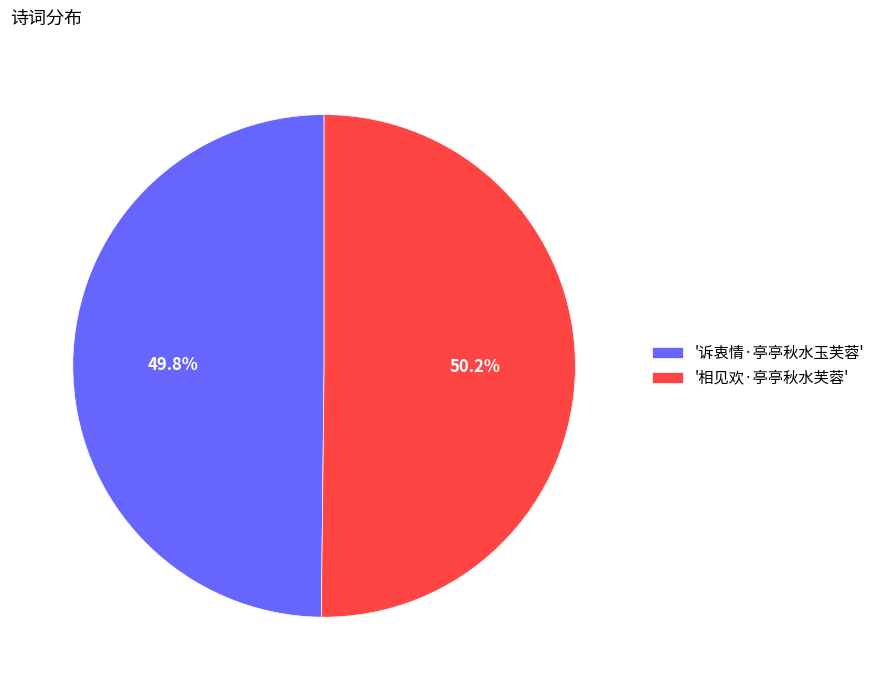

Approximately how many times larger is the value at '相见欢·亭亭秋水芙蓉' compared to '诉衷情·亭亭秋水玉芙蓉'?

1.0